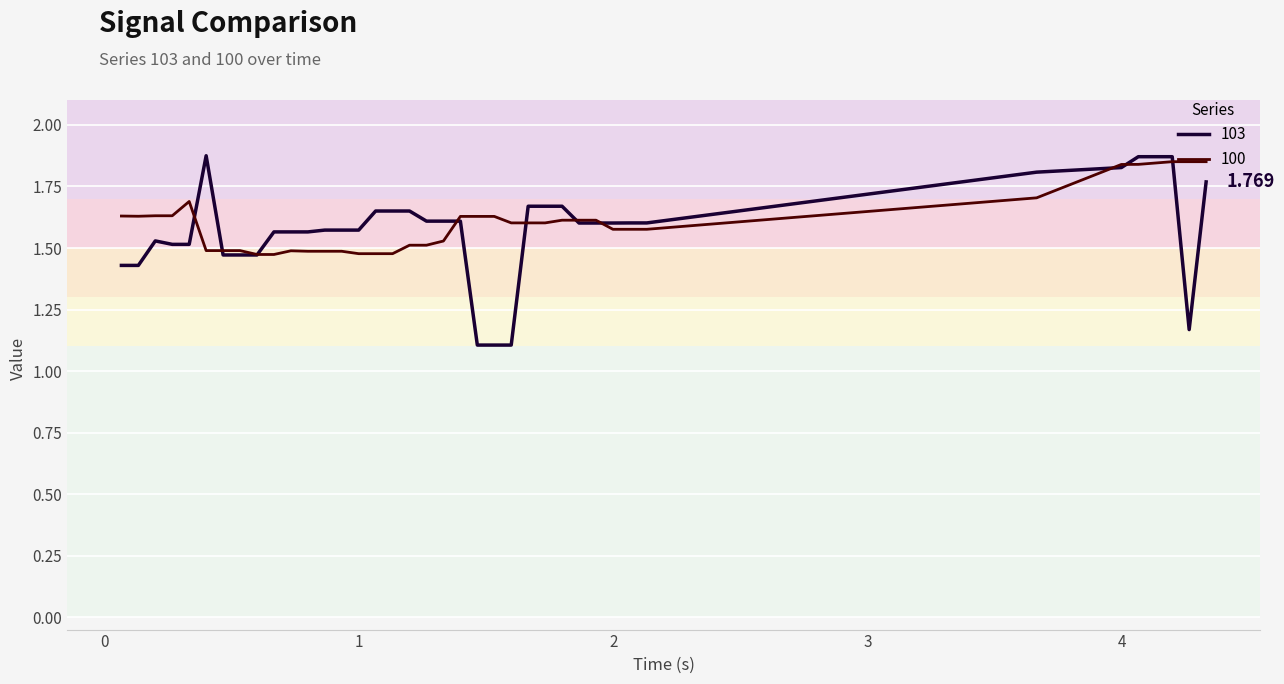

Is it true that 103 equals 1.0 at 29?

False